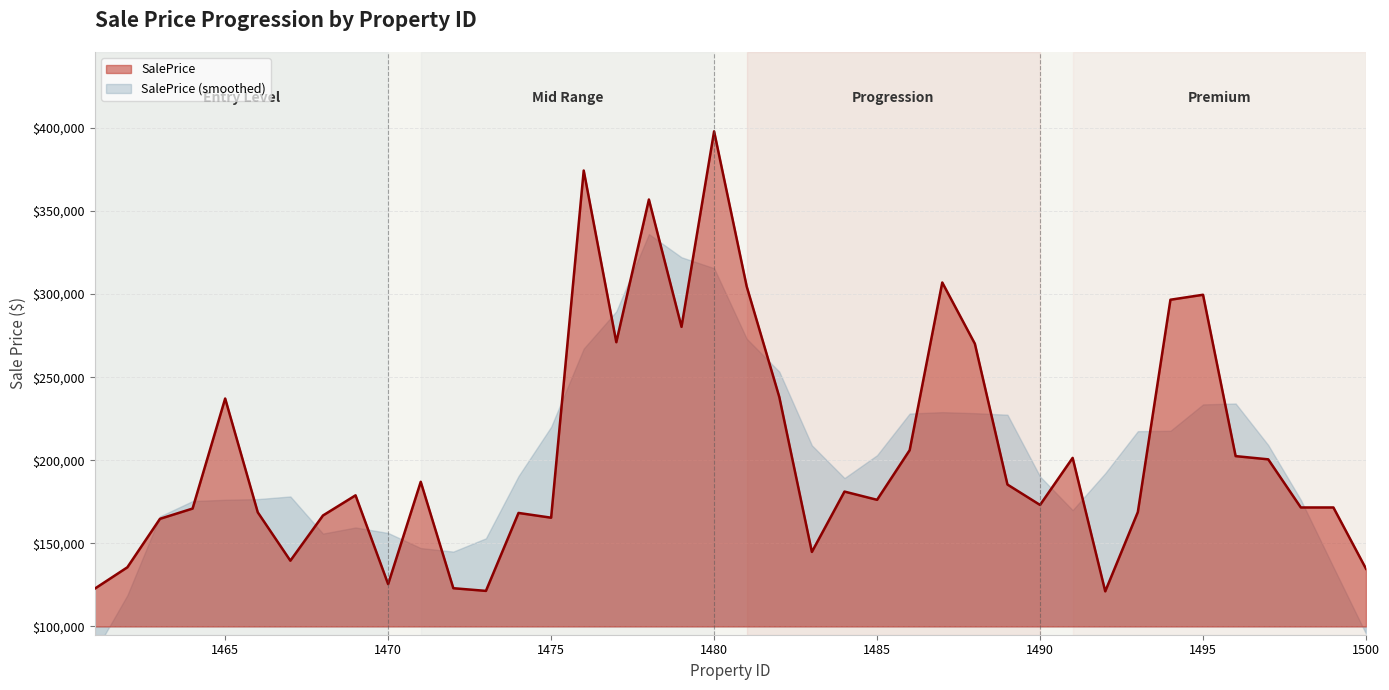

The value at 1485 is 301001.1. True or false?

False